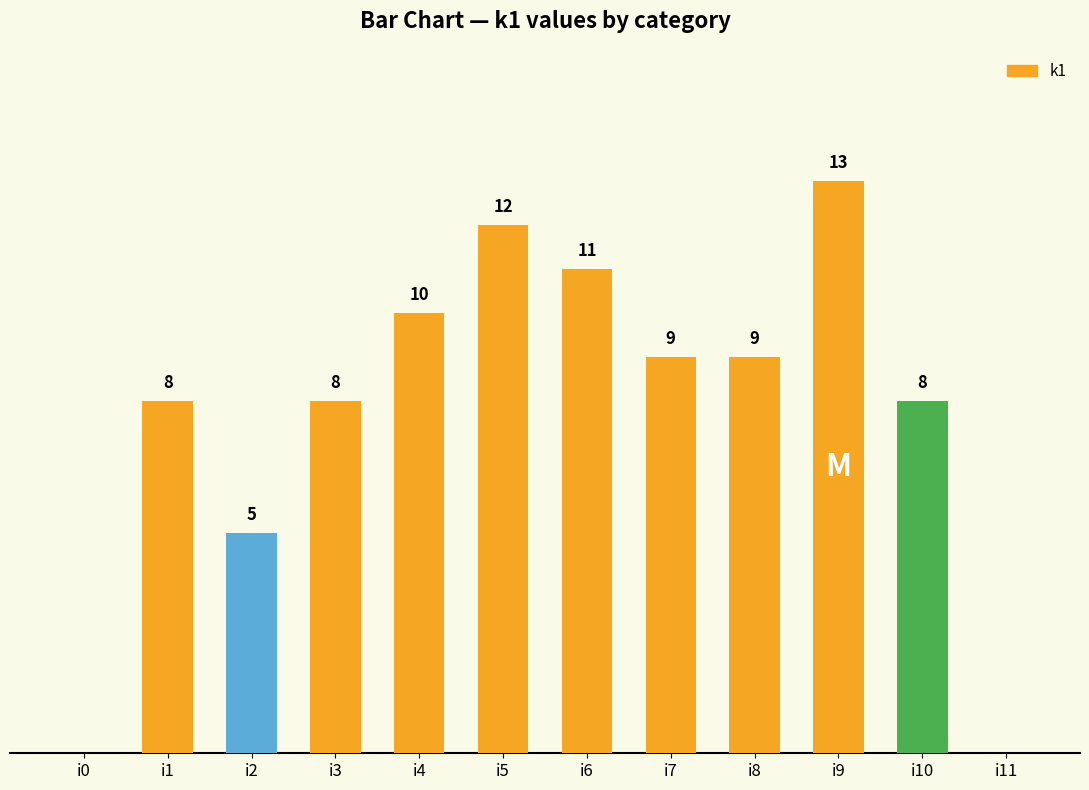

Between i5 and i6, which is larger?

i5